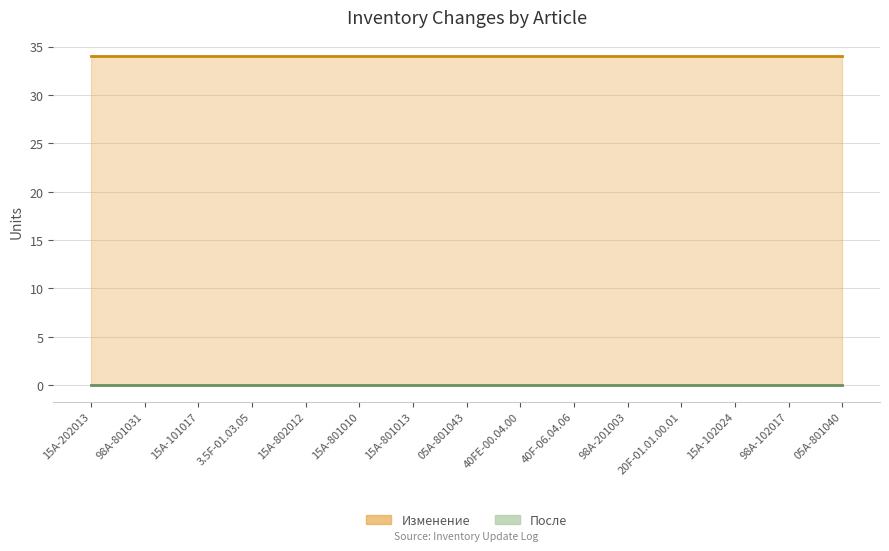

The value of Изменение at 98A-801031 is 34. True or false?

True